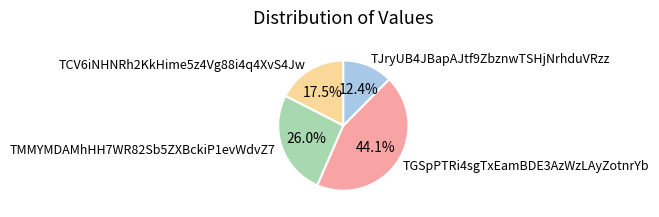

Does any single category account for the majority?

No